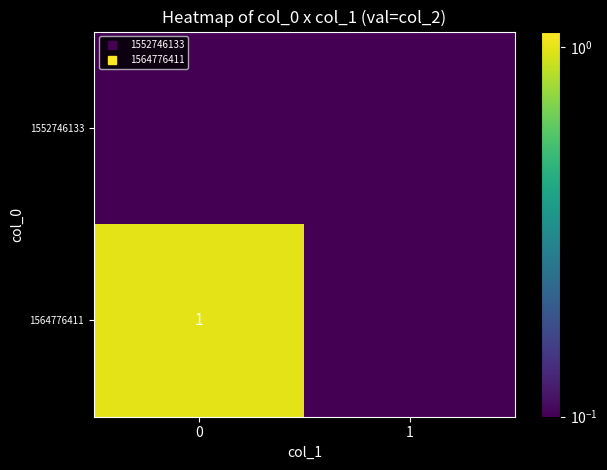

What value does the 1564776411 series have at 0?

1.0